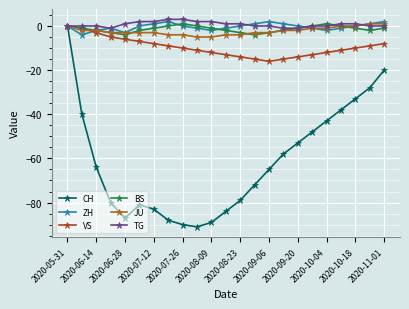

Reading left to right, extract all data points from this chart.

CH: 0	-40	-64	-80	-87	-81	-83	-88	-90	-91	-89	-84	-79	-72	-65	-58	-53	-48	-43	-38	-33	-28	-20
ZH: 0	-4	-2	-1	-3	0	1	2	0	-1	-2	-1	0	1	2	1	0	-1	-2	-1	0	1	2
VS: 0	-1	-3	-5	-6	-7	-8	-9	-10	-11	-12	-13	-14	-15	-16	-15	-14	-13	-12	-11	-10	-9	-8
BS: 0	-1	-2	-3	-4	-2	-1	0	1	0	-1	-2	-3	-4	-3	-2	-1	0	1	0	-1	-2	-1
JU: 0	-2	-2	-3	-3	-3	-3	-4	-4	-5	-5	-4	-4	-3	-3	-2	-2	-1	-1	0	0	1	1
TG: 0	0	0	-1	1	2	2	3	3	2	2	1	1	0	0	-1	-1	0	0	1	1	0	0